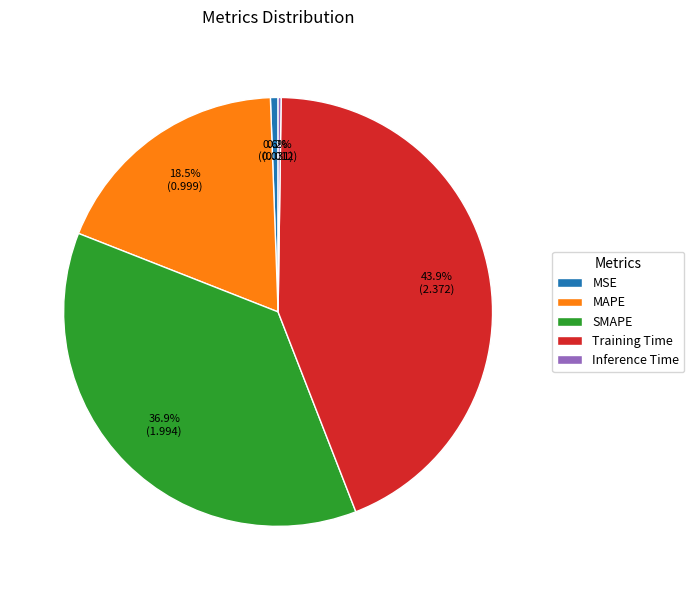

What percentage is the MSE slice, to the nearest percent?

1%